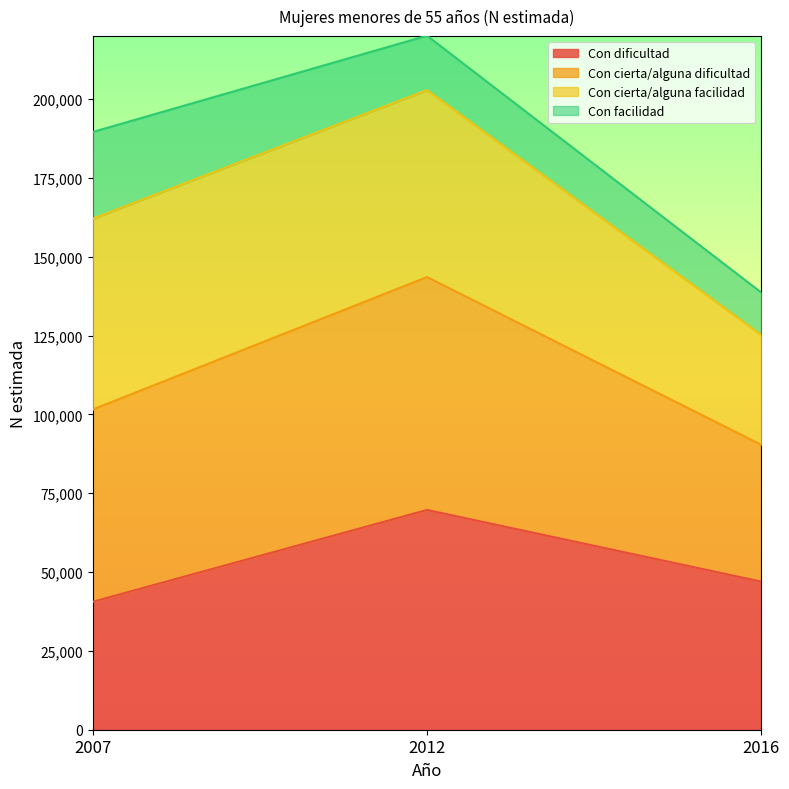

How many lines are shown in the chart?

4